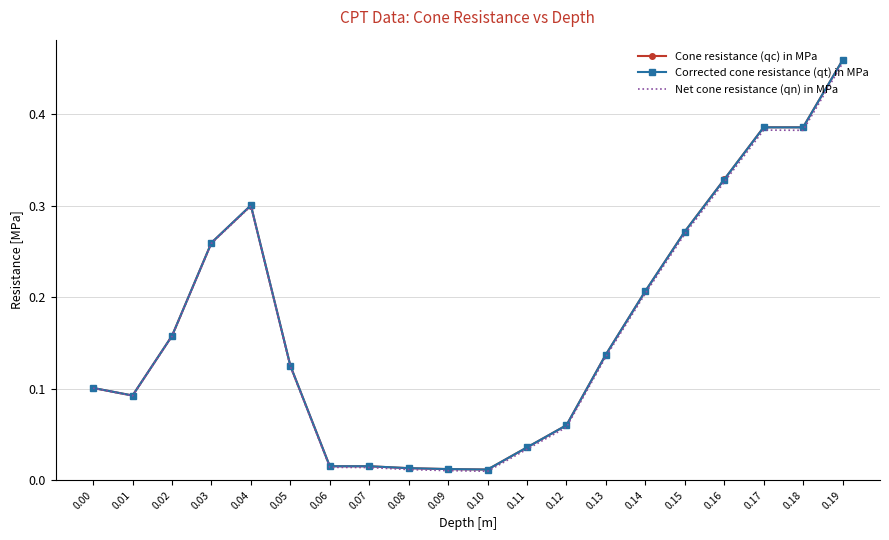

At which label does Cone resistance (qc) in MPa reach its peak?

0.19